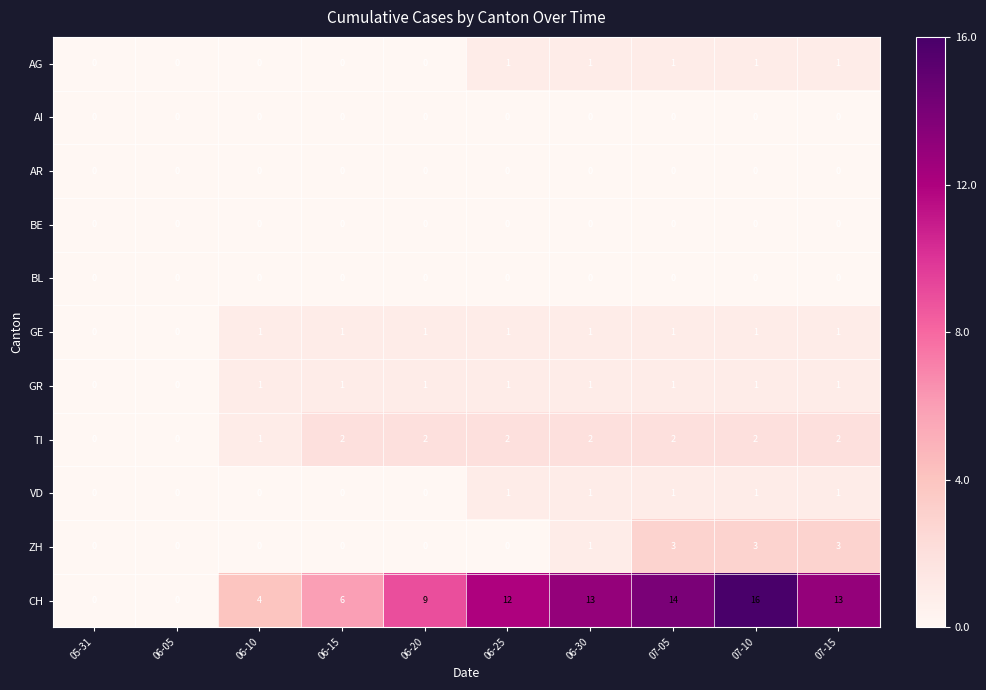

What is the sum of all GR values?

8